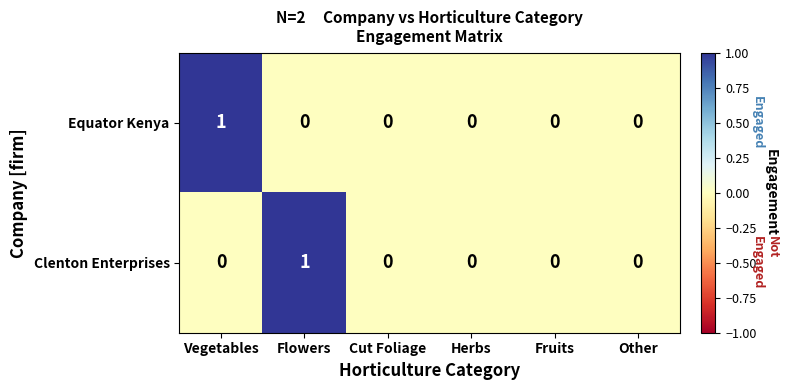

Reading left to right, list all the values displayed in this chart.

Equator Kenya: Vegetables=1	Flowers=0	Cut Foliage=0	Herbs=0	Fruits=0	Other=0
Clenton Enterprises: Vegetables=0	Flowers=1	Cut Foliage=0	Herbs=0	Fruits=0	Other=0